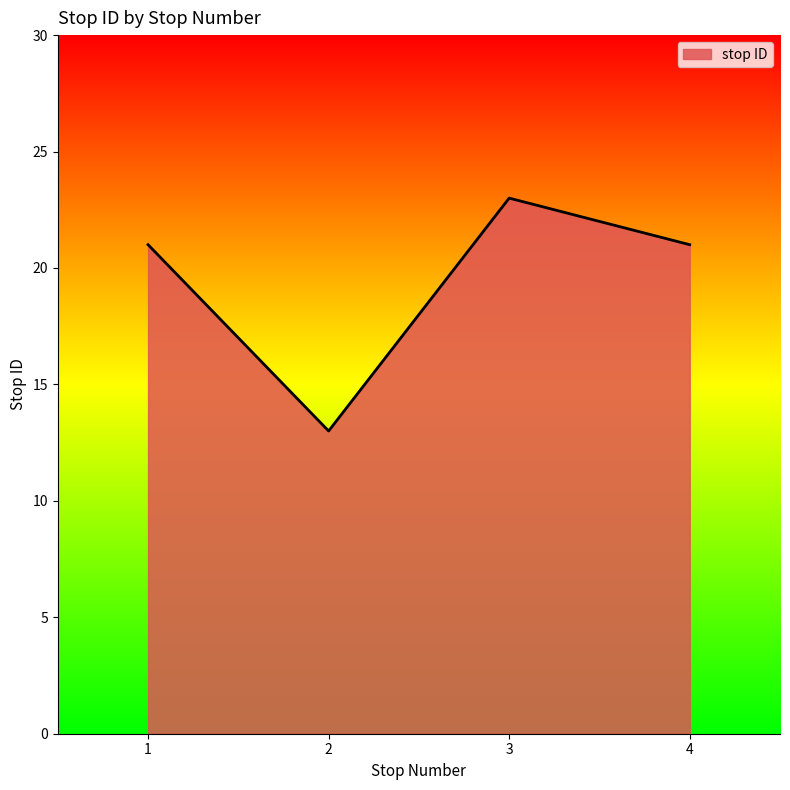

Which label corresponds to the smallest value in the chart?

2